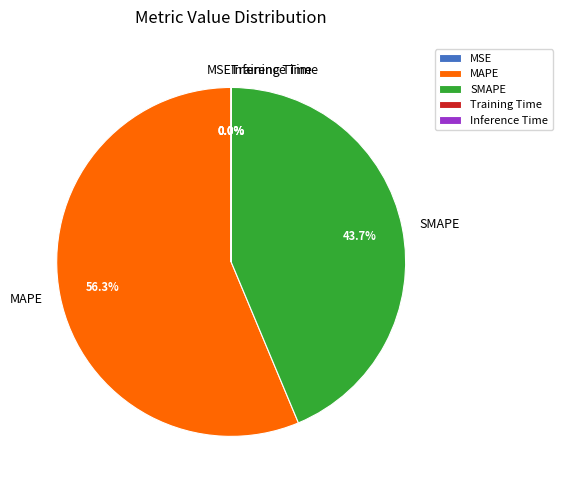

Is there any slice that represents more than half of the pie?

Yes